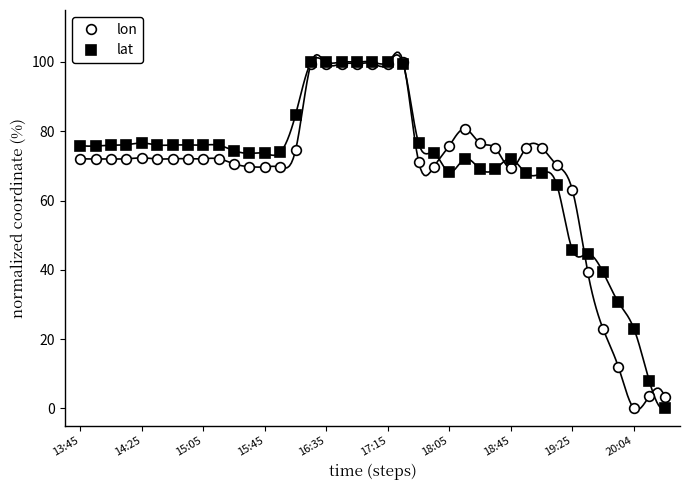

How many distinct data groups are displayed?

2